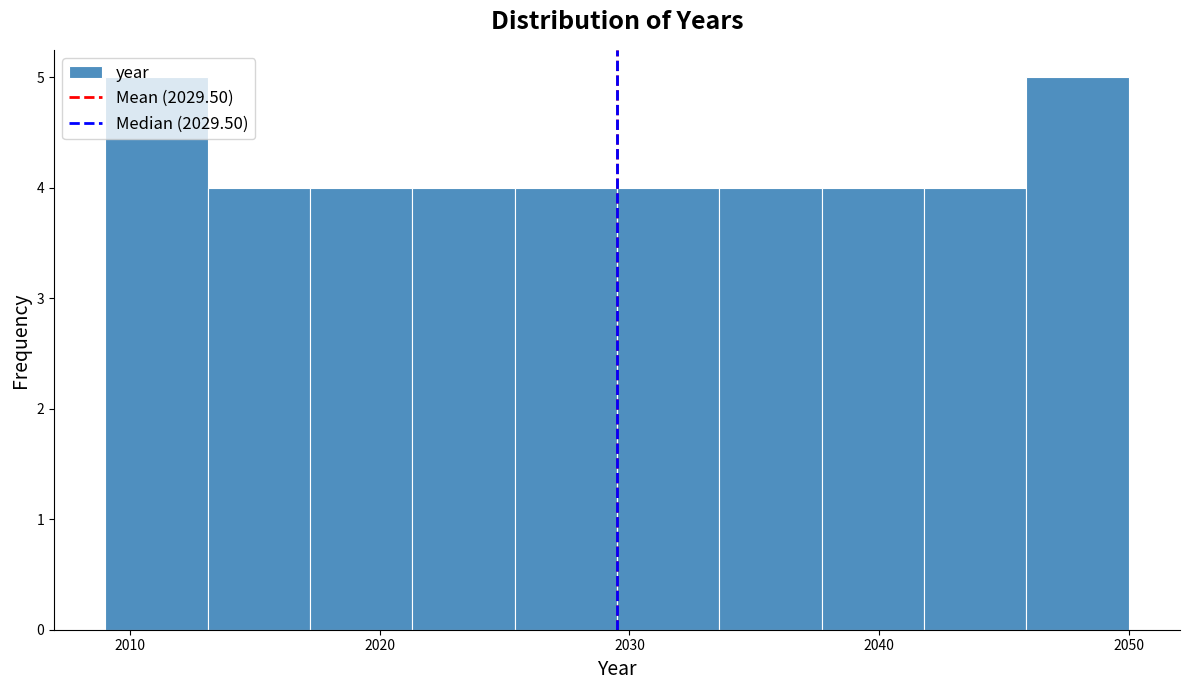

How tall is the bar that spans 2013.1 to 2017.2 on the x-axis? Neither the bar edges nor the heights are printed on the chart, so give them approximately, as read against the axes.

4